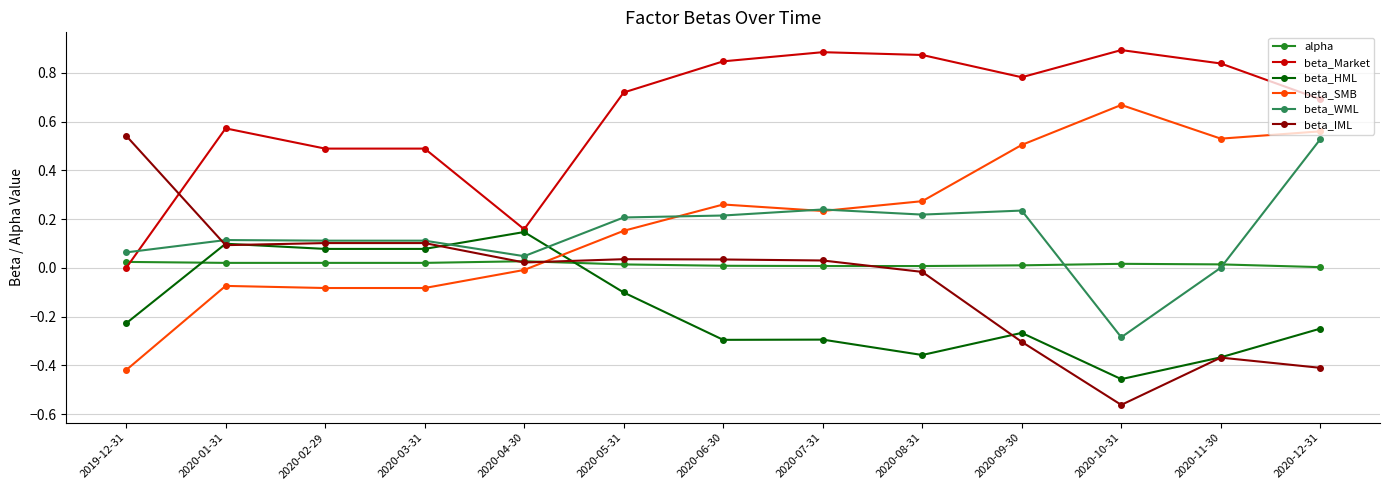

How many lines are shown in the chart?

6